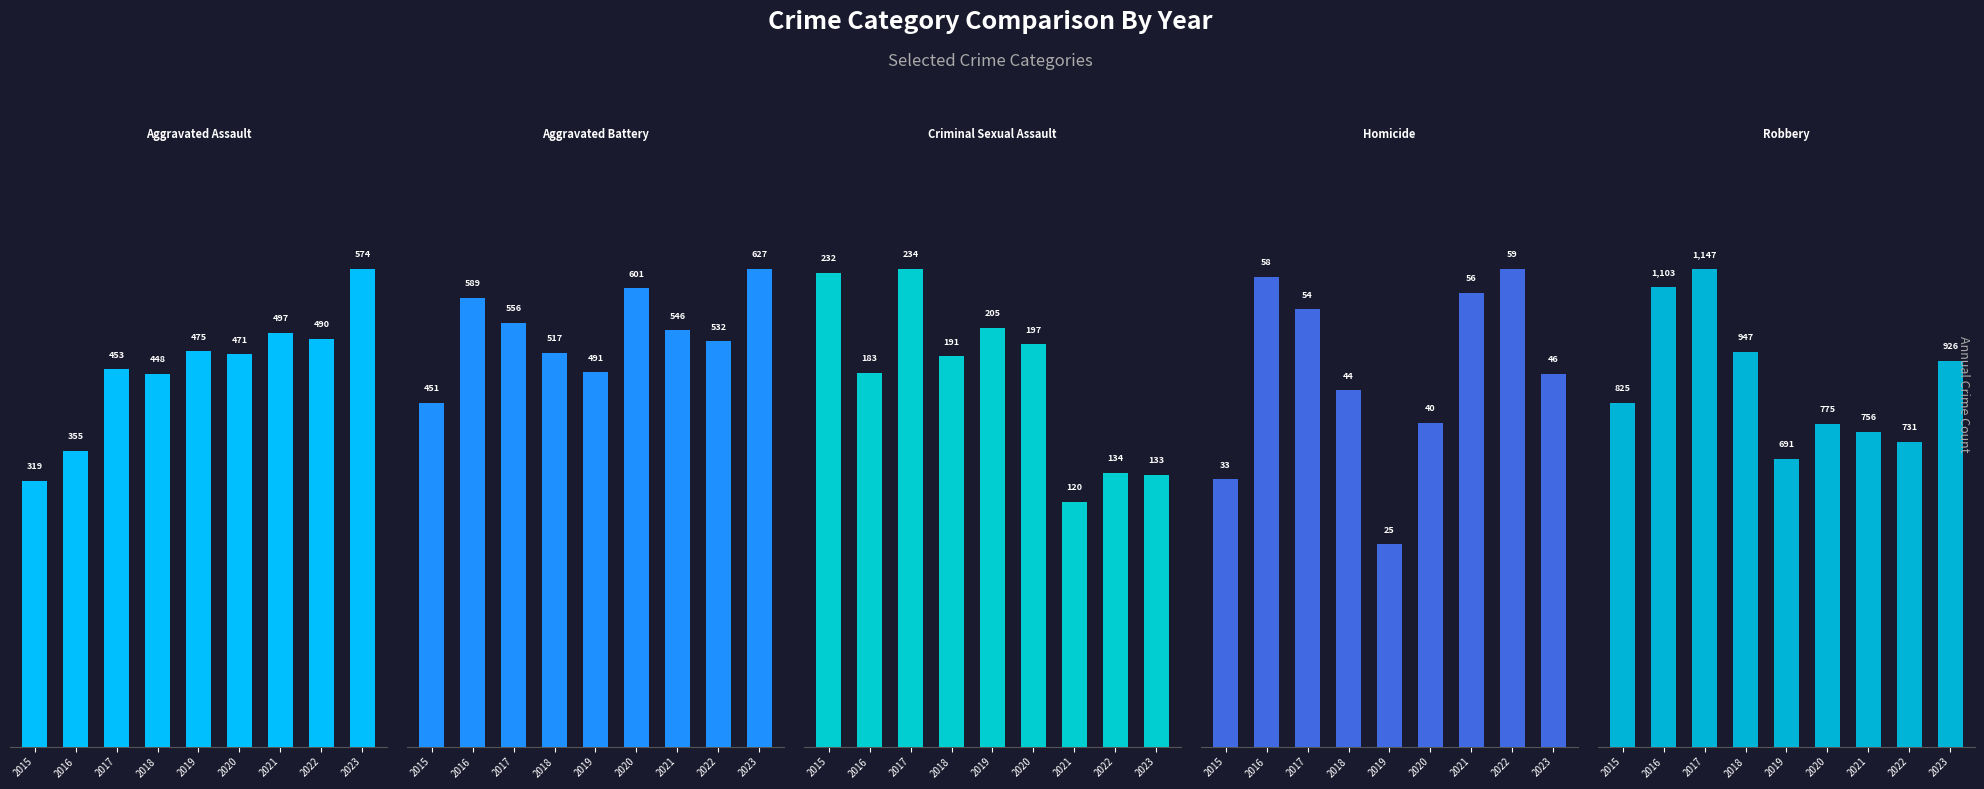

How many values in the Homicide series exceed 46?

4